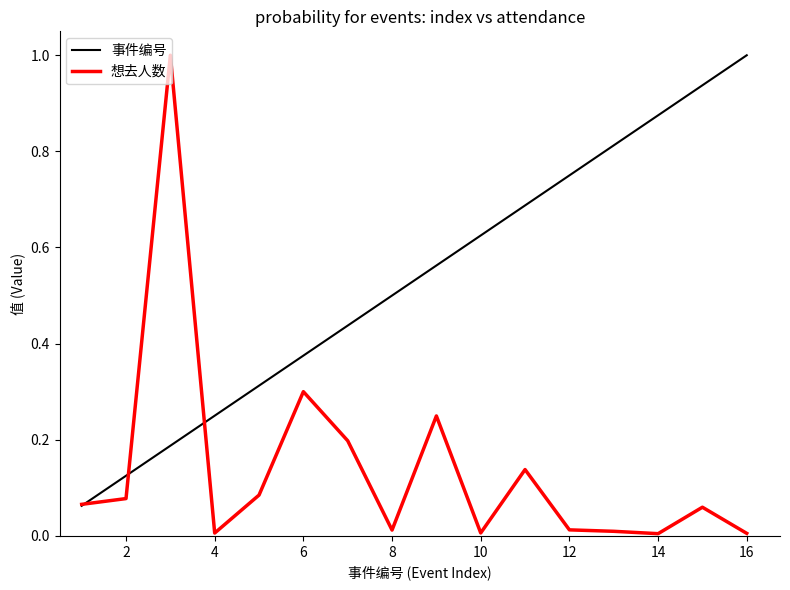

How many lines are shown in the chart?

2